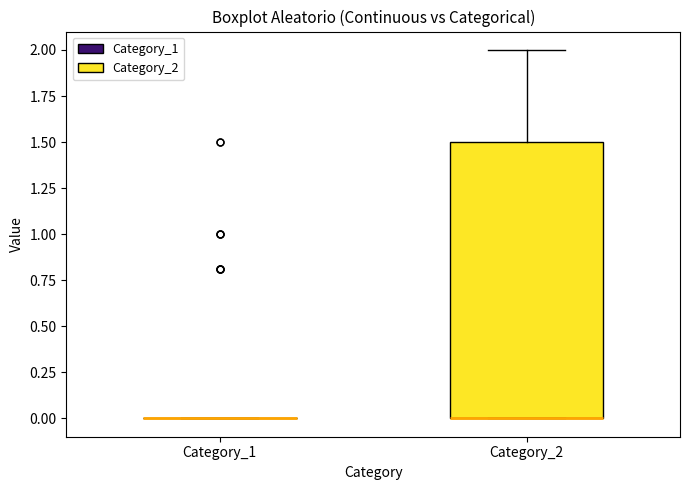

Which box is the tallest, from its lower edge to its upper edge?

Category_2